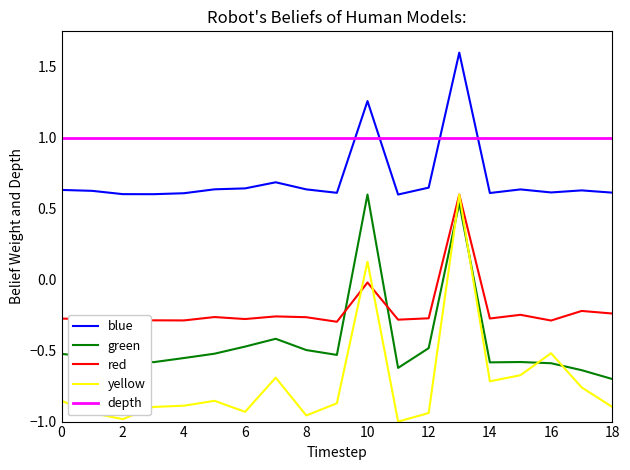

Does the chart have visible grid lines?

No